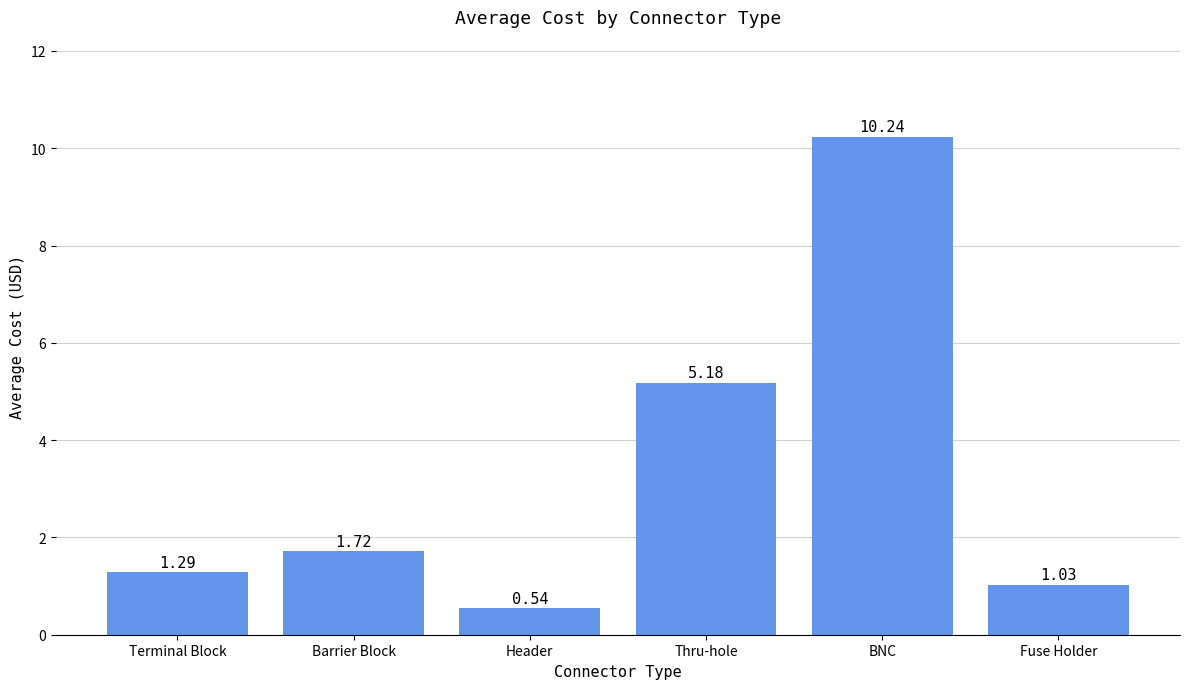

Between Header and Thru-hole, which is larger?

Thru-hole